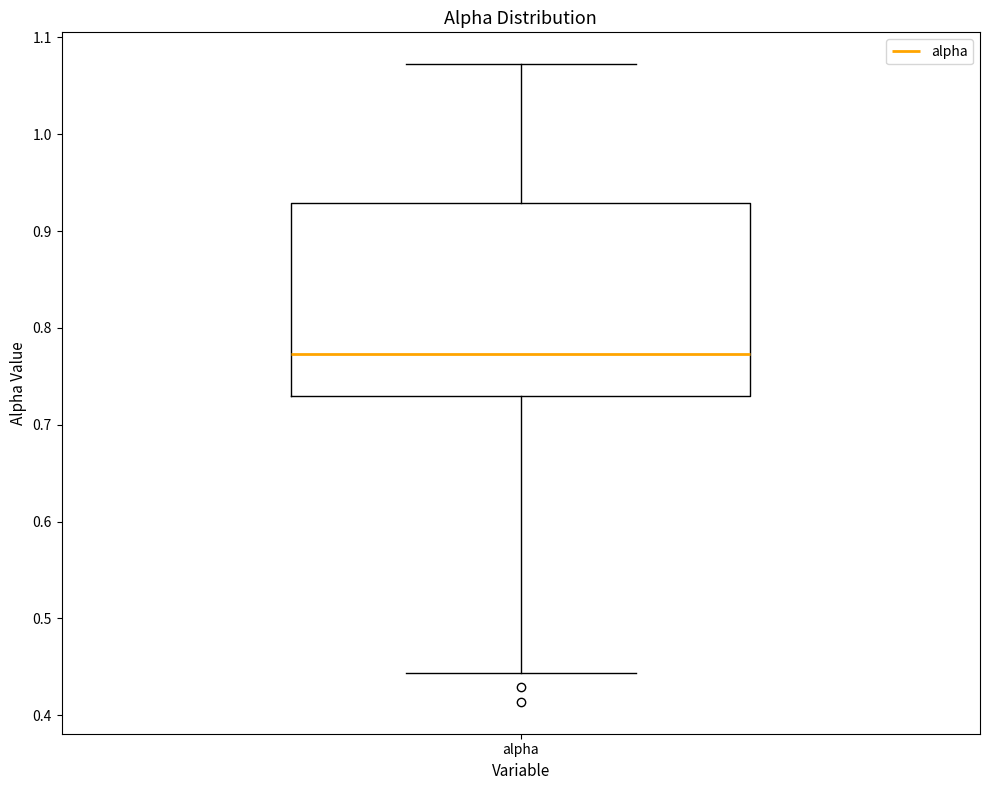

Read this box plot against the y-axis: the position of the median line, the range covered by the box, and the ends of both whiskers. The values are not printed on the chart, so give them approximately, as read against the axis.

median 0.77, box 0.73 to 0.93, whiskers 0.44 to 1.07